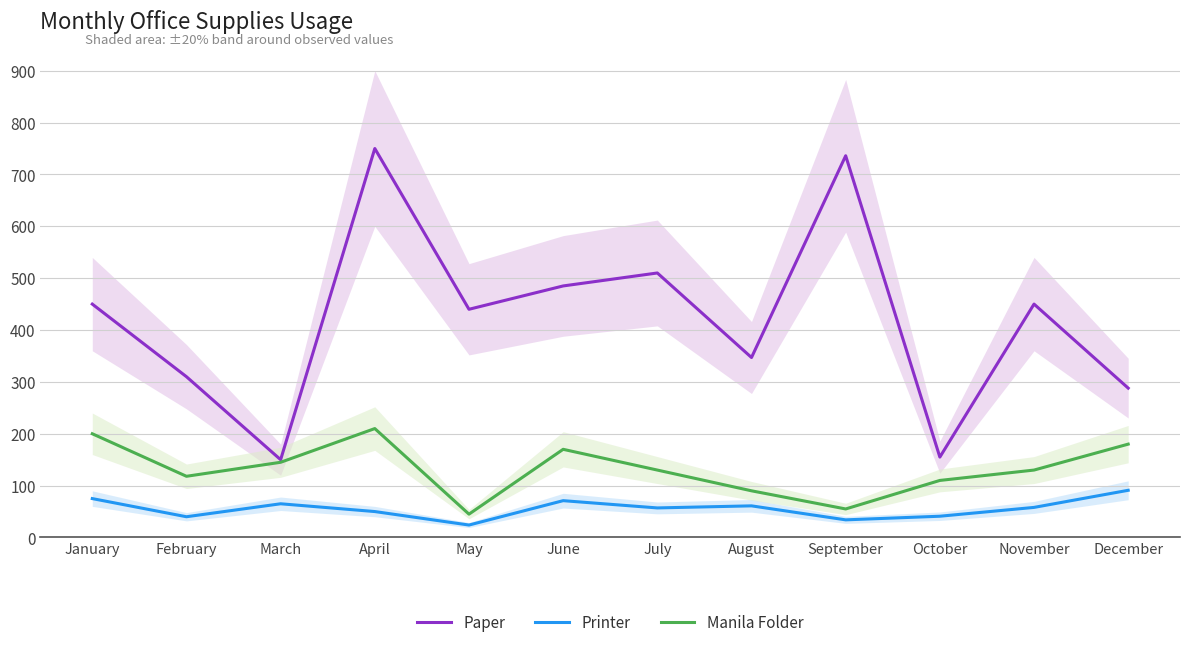

True or false: Printer has more than 0 interior local peaks.

True